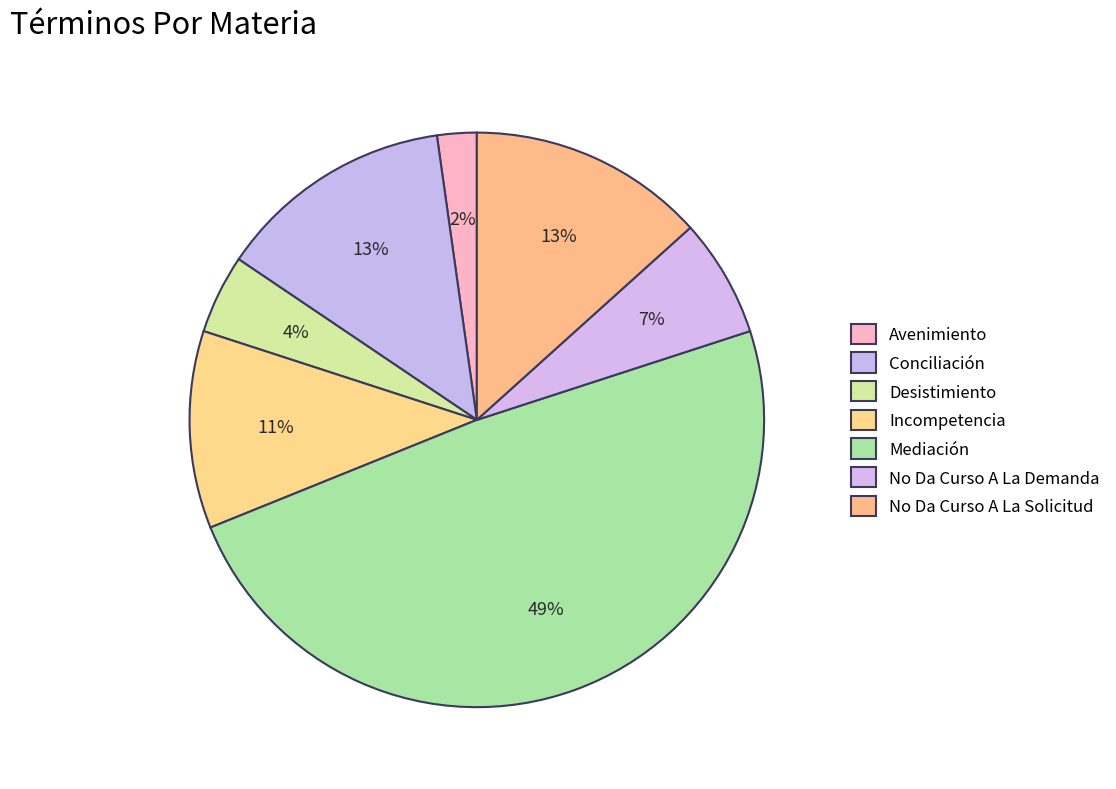

Which slice is the smallest?

Avenimiento